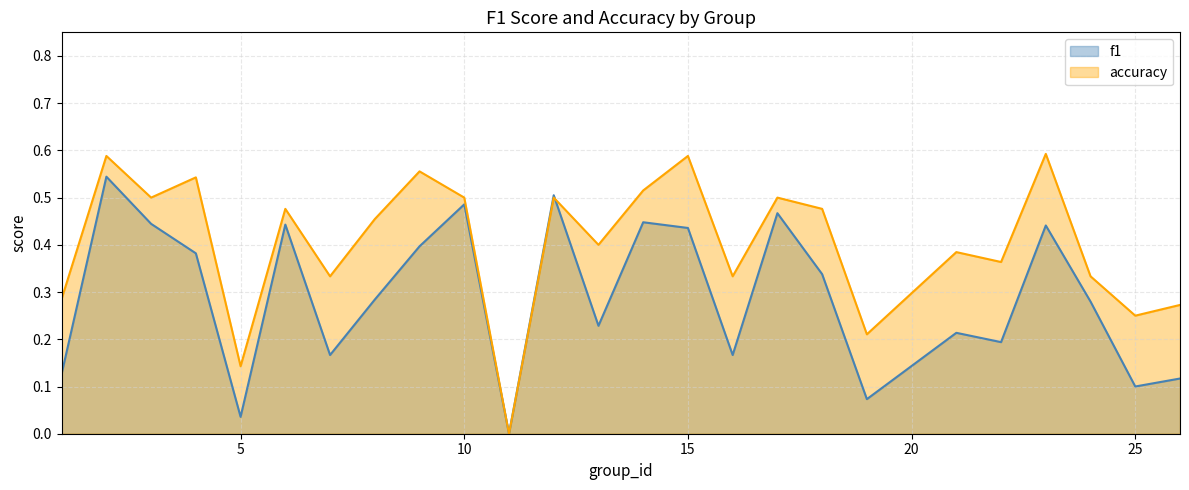

Rank the categories by accuracy value from lowest to highest.

11, 5, 19, 25, 26, 1, 7, 16, 24, 22, 21, 13, 8, 6, 18, 3, 10, 12, 17, 14, 4, 9, 2, 15, 23